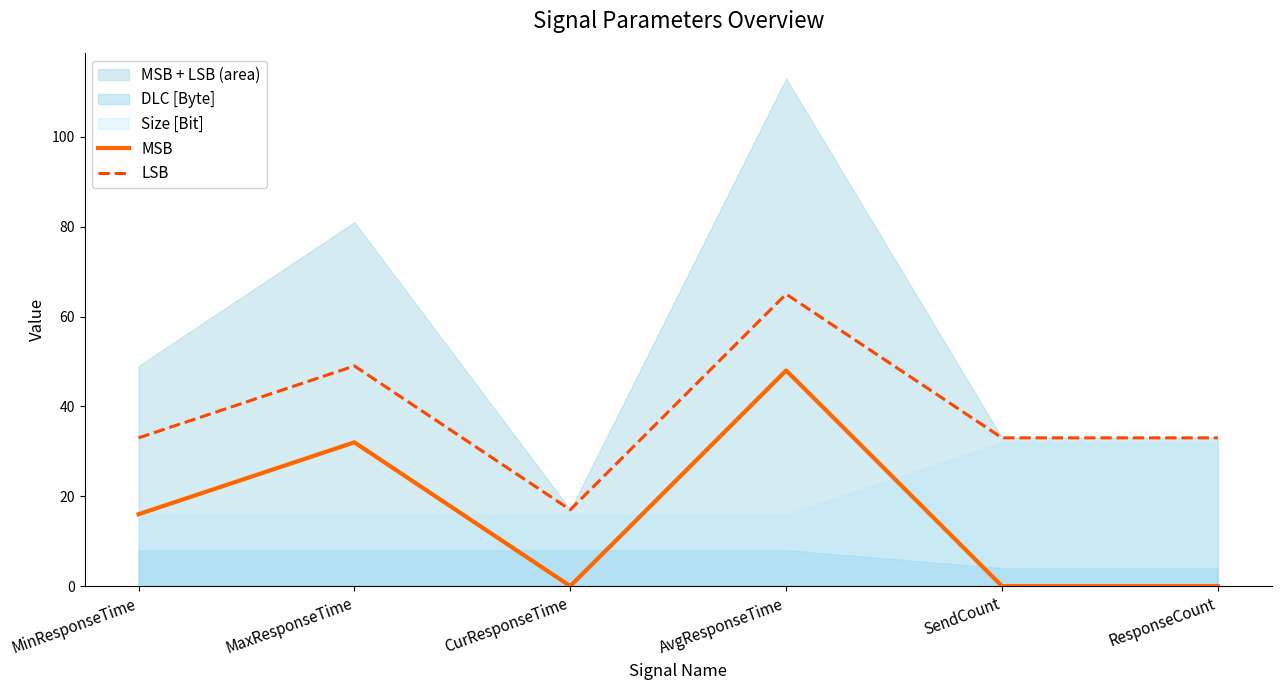

Between MinResponseTime and SendCount, which is larger?

MinResponseTime